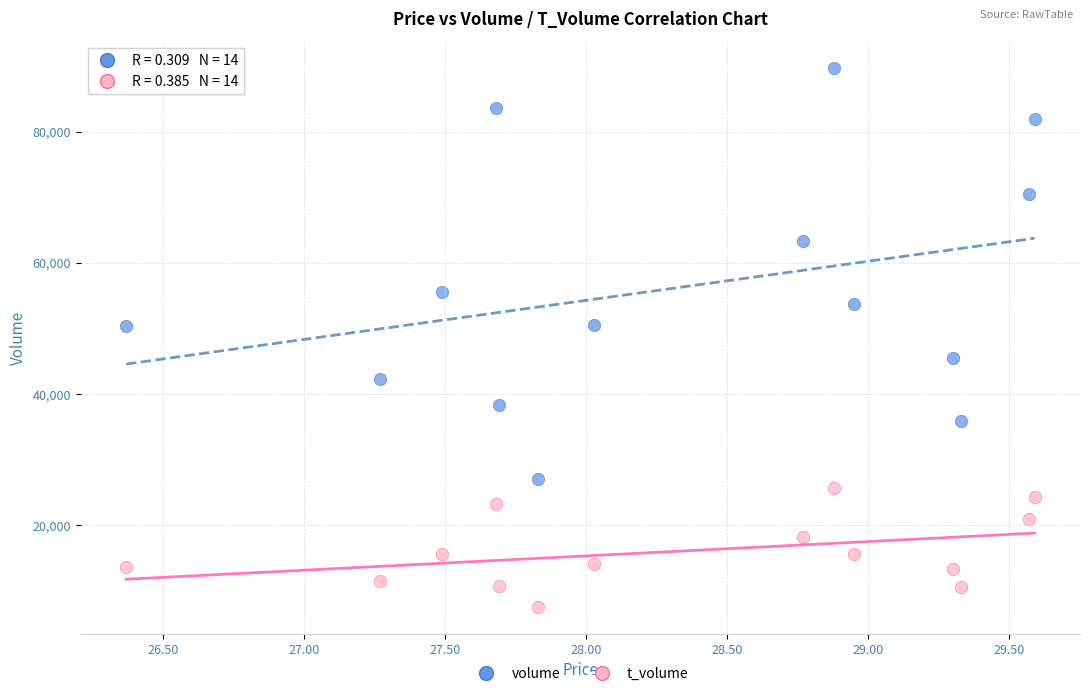

In the volume series, what Y value is closest to 58335?

55572